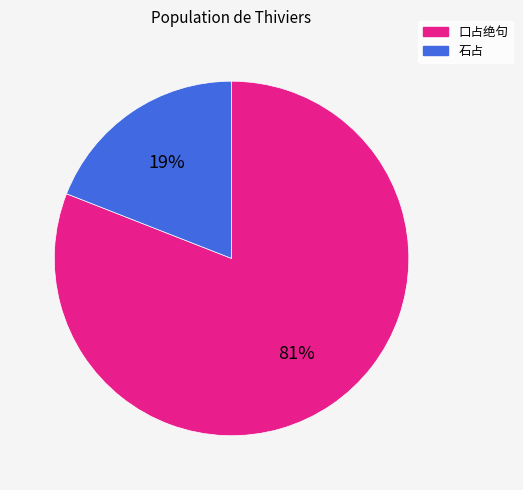

Is there a majority slice in this chart?

Yes